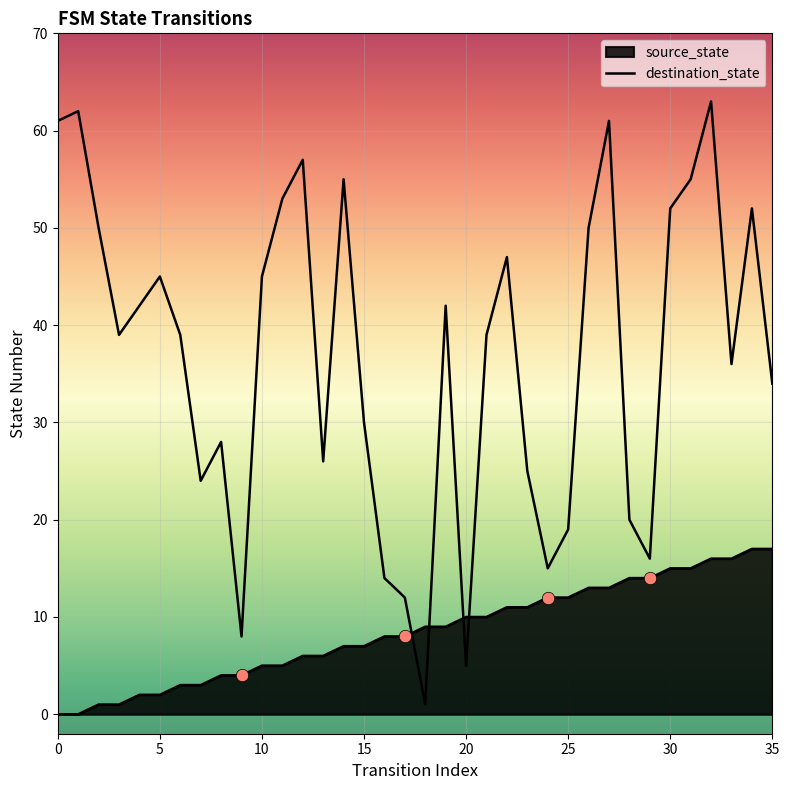

Is the value of source_state at 32 greater than the value of destination_state at 17?

Yes